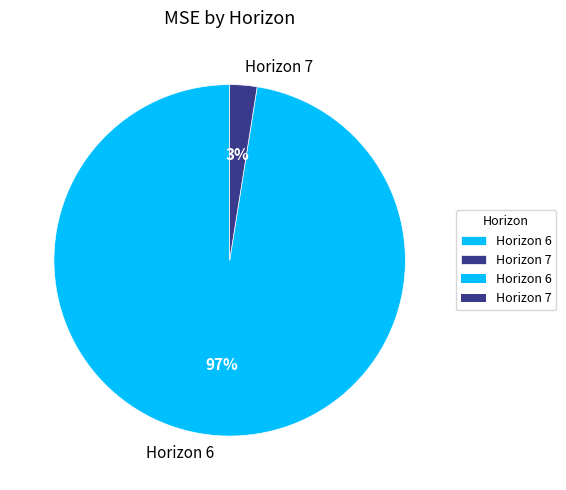

Which slice is the largest?

Horizon 6